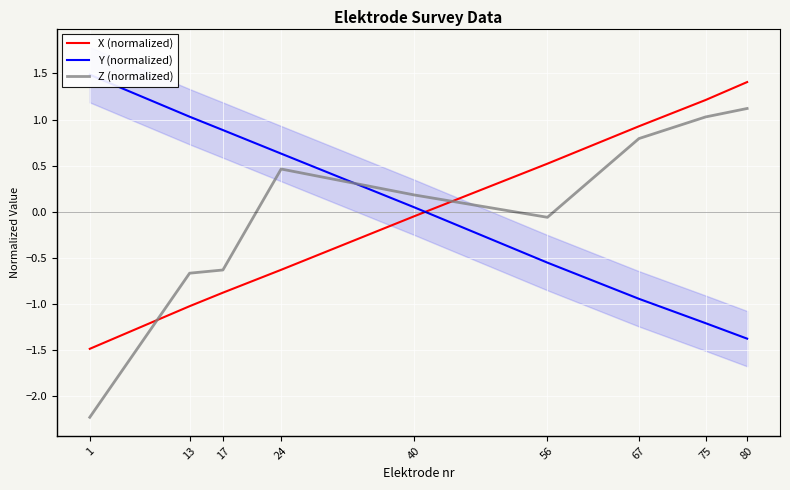

Which series ends up on top after the final intersection of Y (normalized) and X (normalized)?

X (normalized)